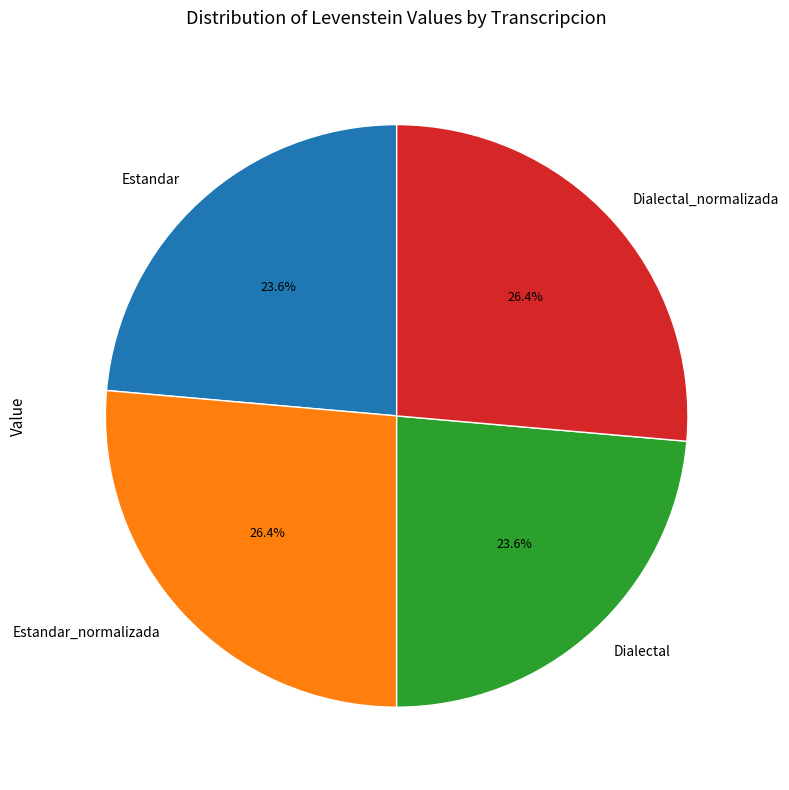

What is the total percentage of Dialectal_normalizada and Estandar?

50.0%